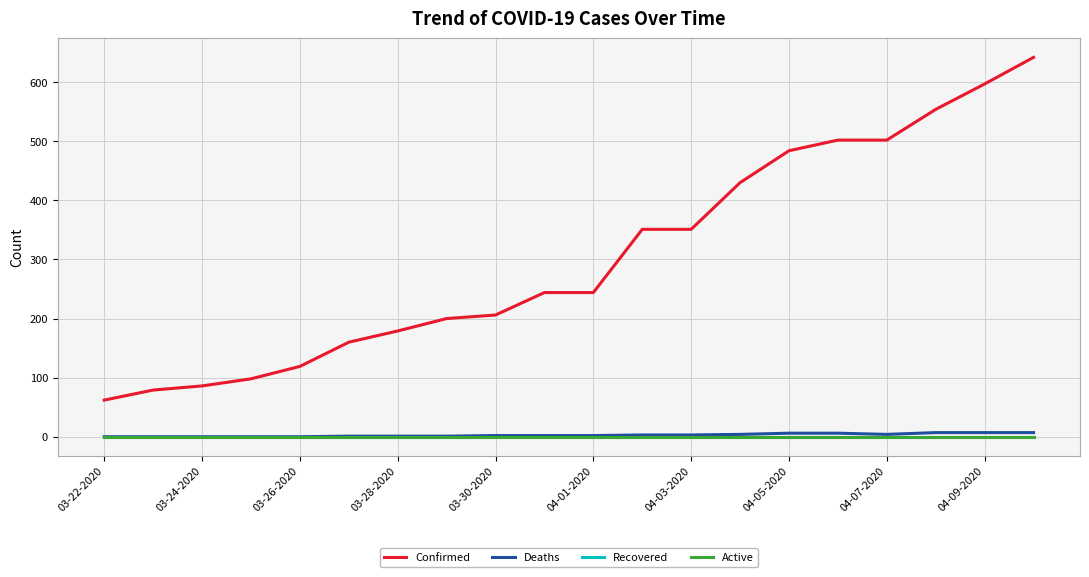

At how many categories does at least one series exceed 298?

9